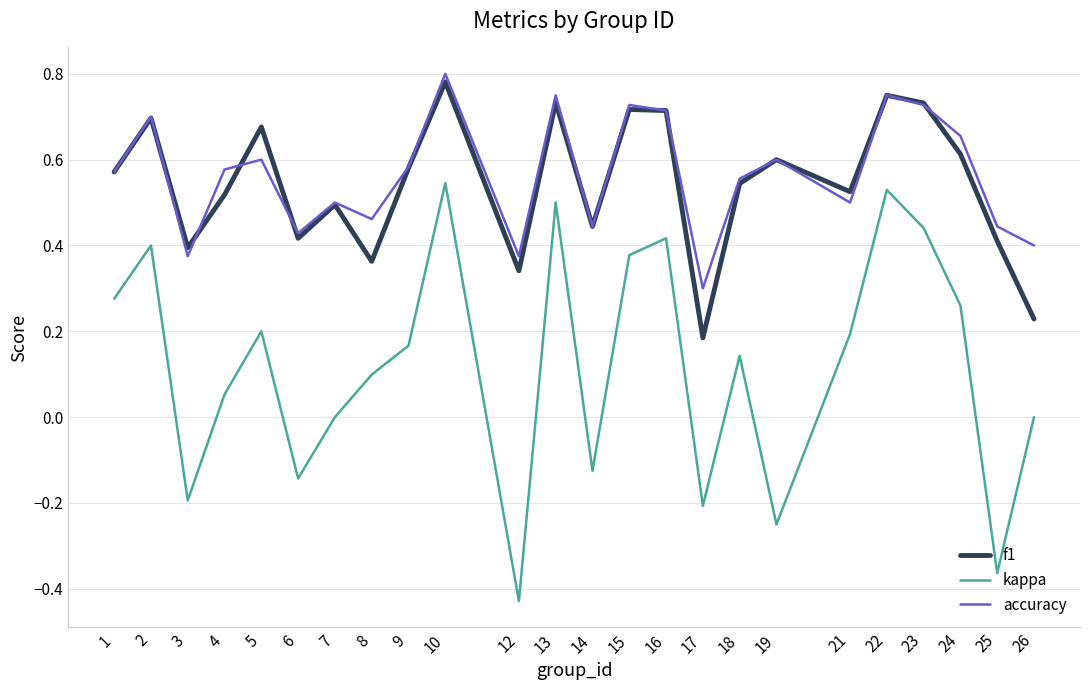

Which series has the widest spread of values?

kappa